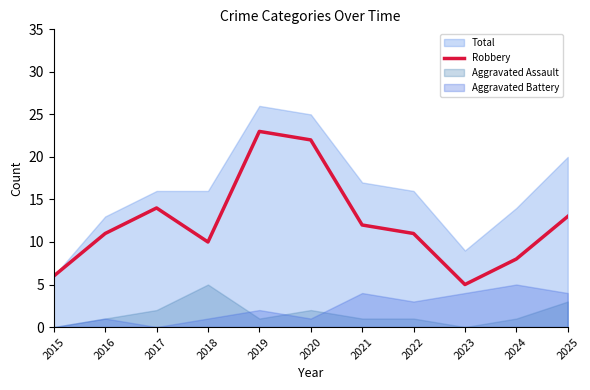

Is it true that Robbery equals 21 at 2017?

False